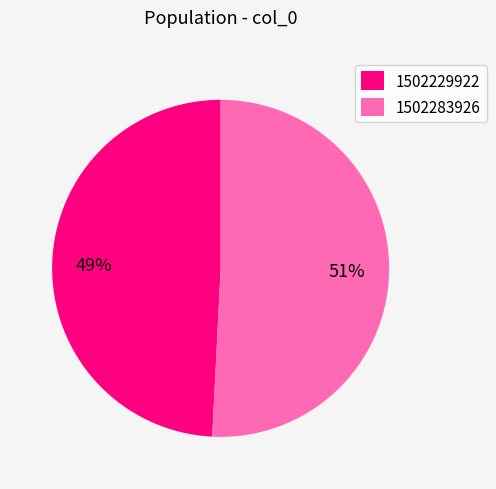

Which category has the biggest portion of the pie?

1502283926